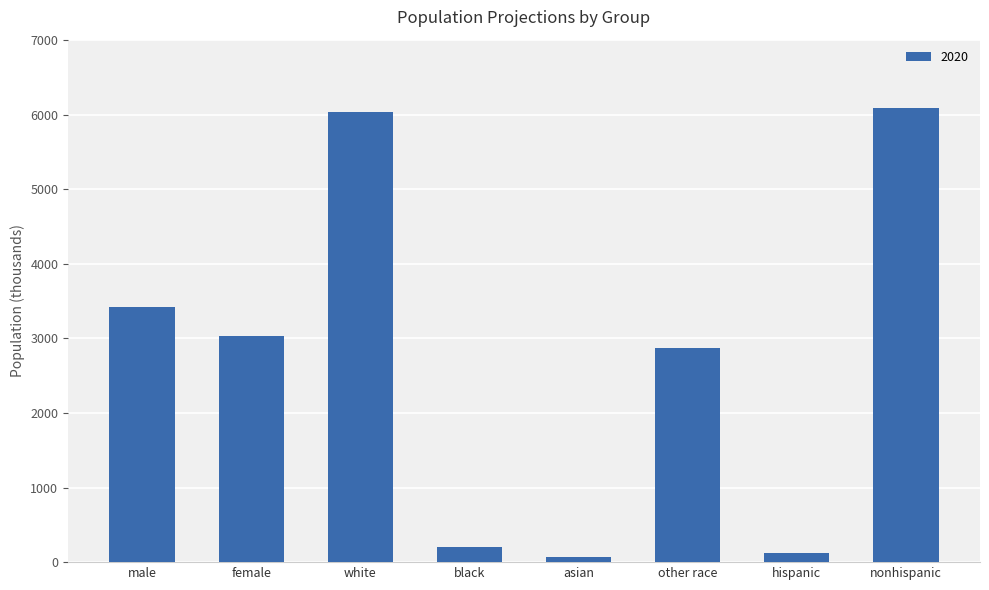

Approximately how many times larger is the value at female compared to white?

0.5